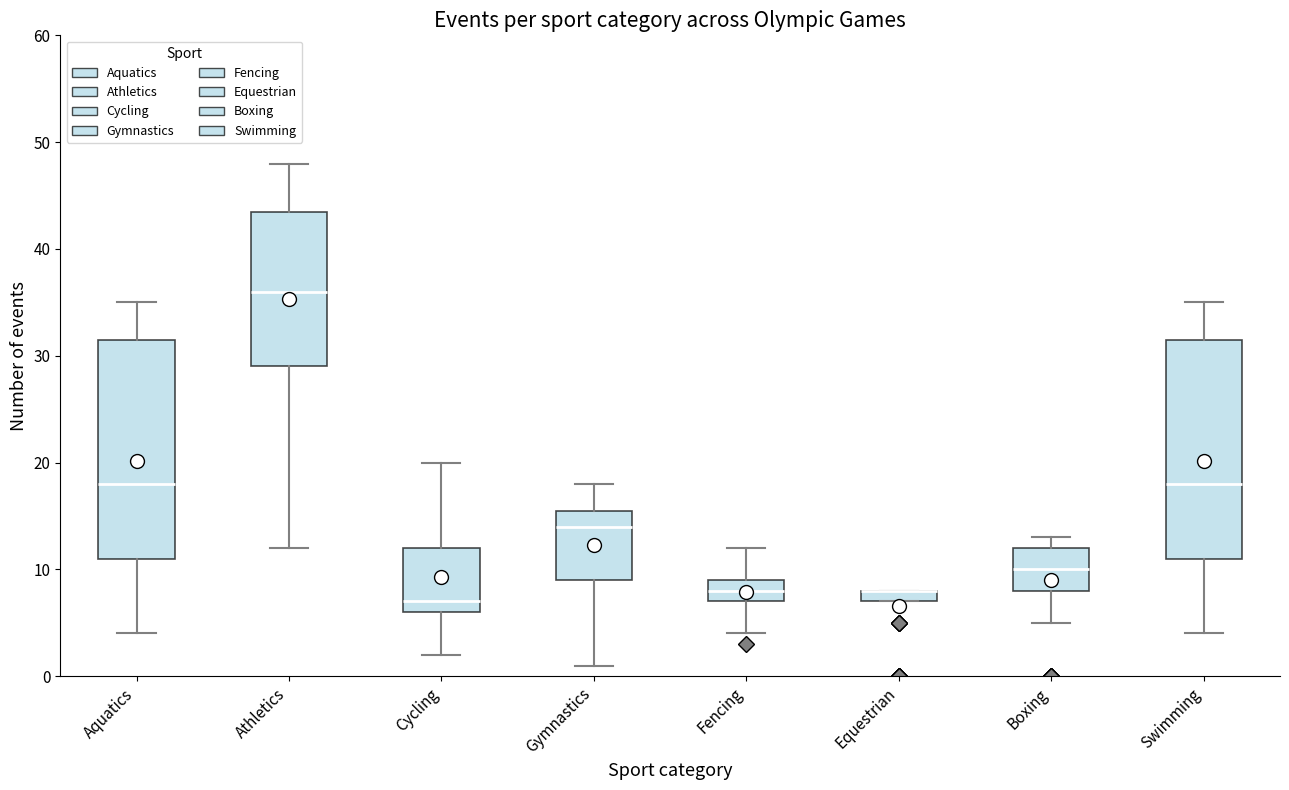

Where does the median line of the box for Boxing sit on the y-axis? The values are not printed on the chart, so give them approximately, as read against the axis.

10